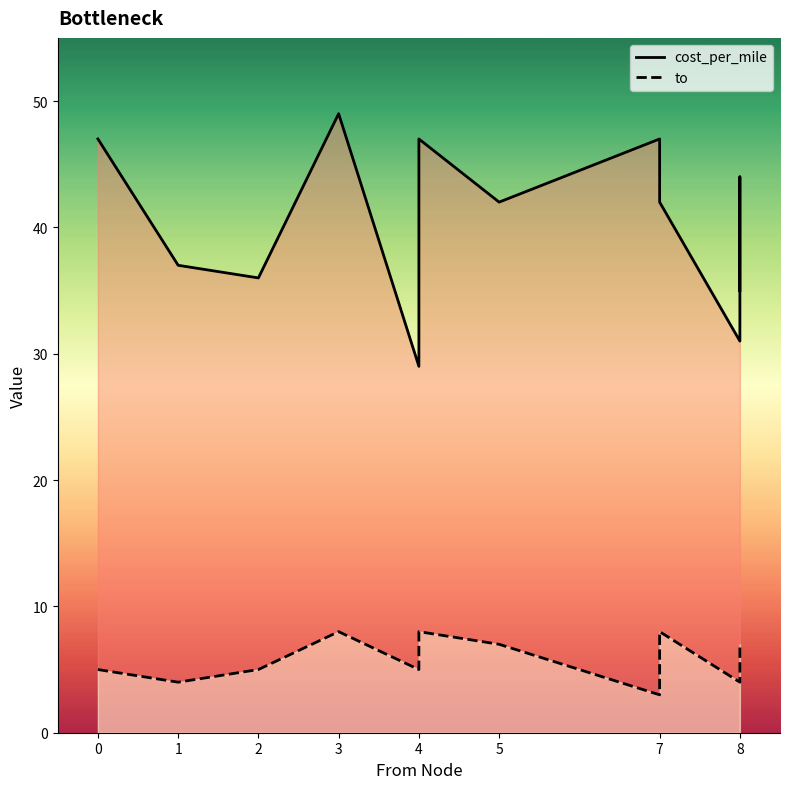

Reading right to left, what are all the values shown in this chart?

cost_per_mile: 35	44	31	42	47	47	42	47	29	49	36	37	47
to: 7	6	4	8	4	3	7	8	5	8	5	4	5